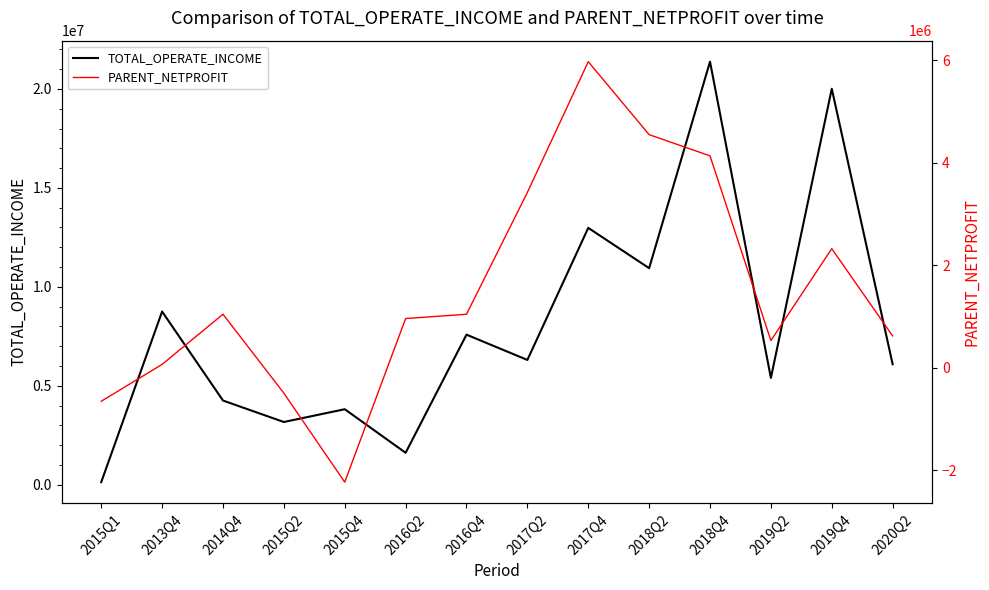

Is it true that PARENT_NETPROFIT equals 1485805.5 at 2018Q2?

False